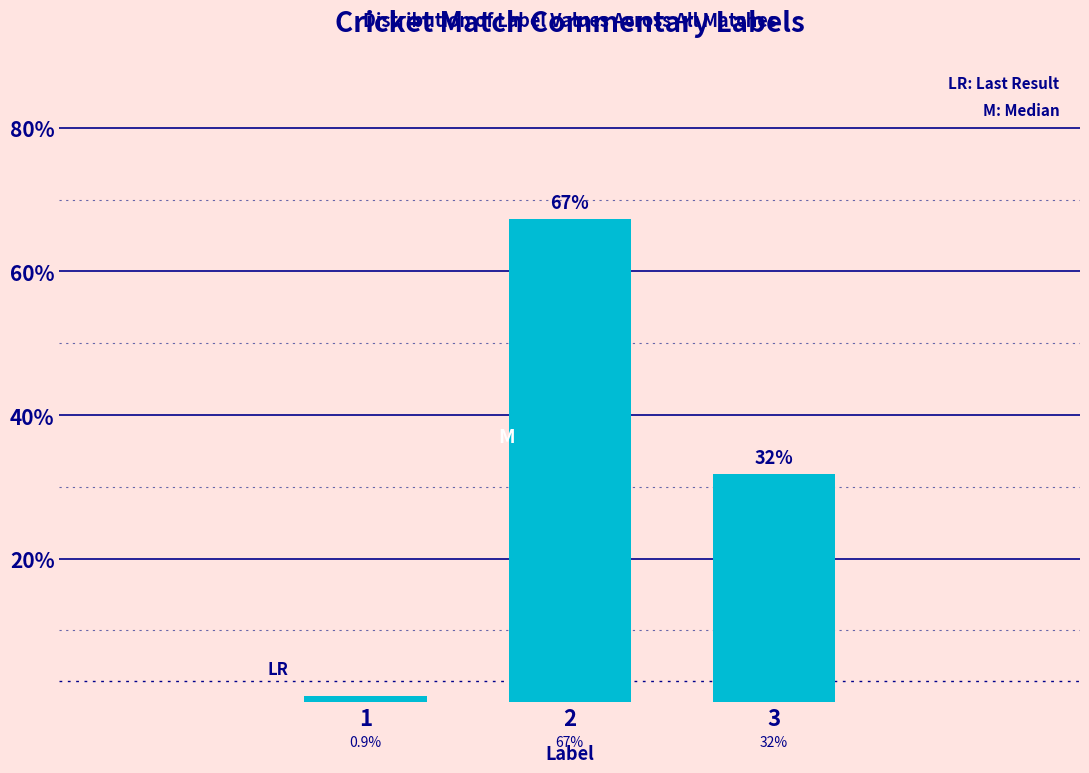

Reading right to left, list all the values displayed in this chart.

3=31.8	2=67.3	1=0.9